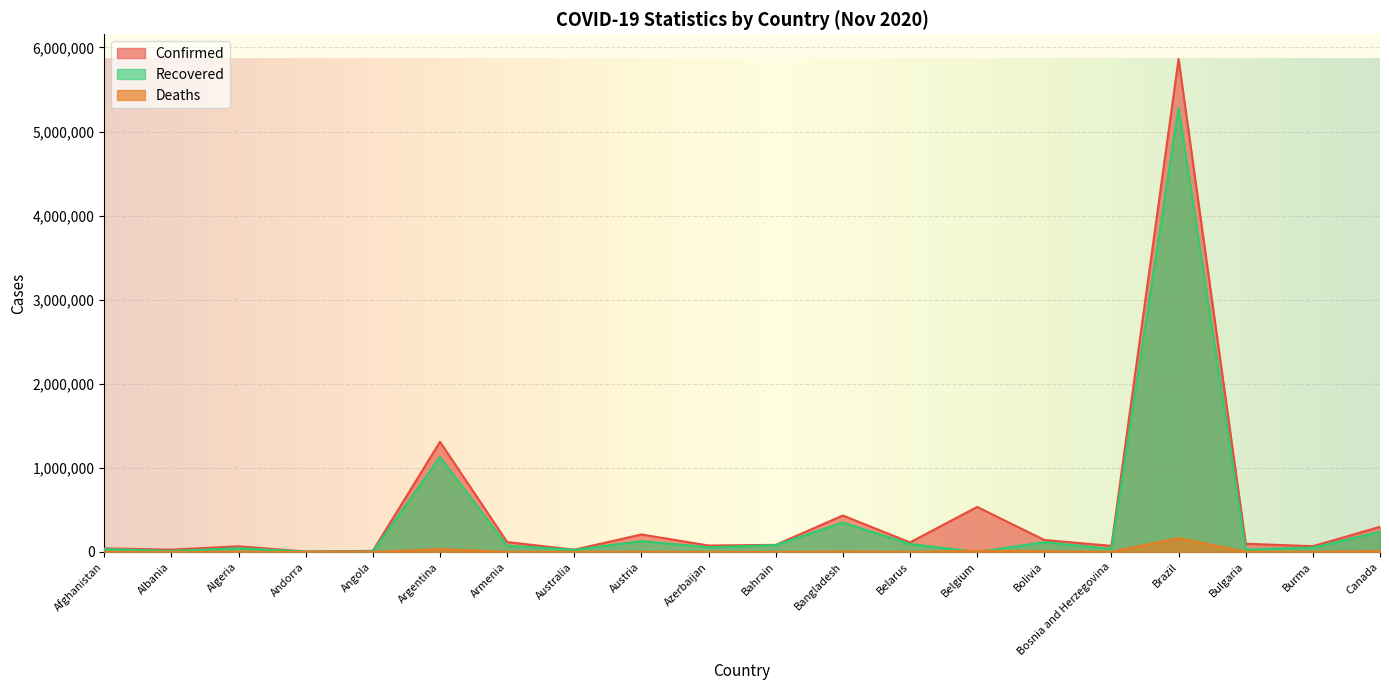

Count the number of data series in this chart.

3